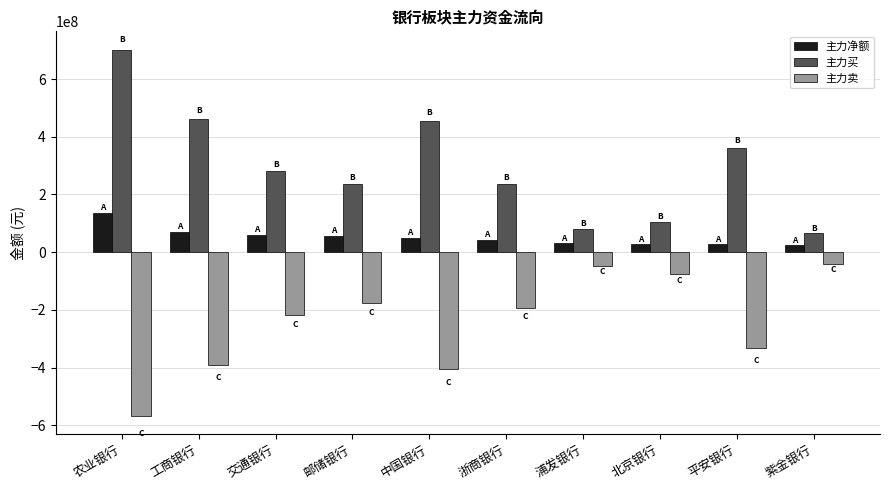

How many values in the 主力卖 series are below -192226662?

5